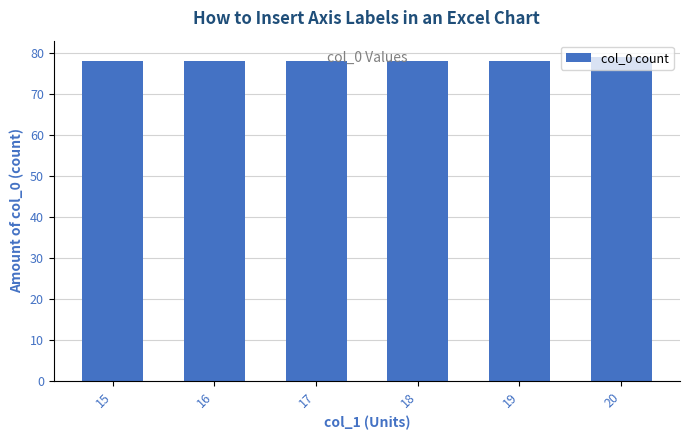

What is the smallest value displayed?

78